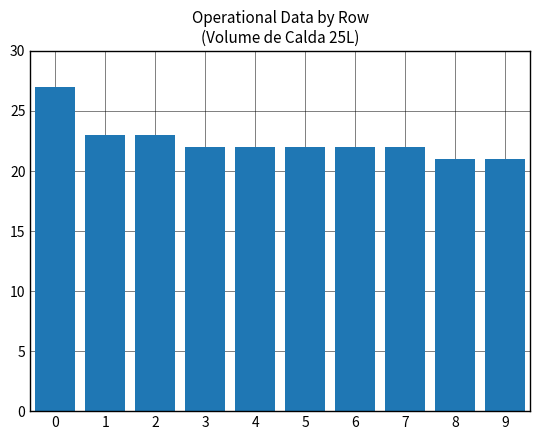

What is the difference between the values at 5 and 1?

1